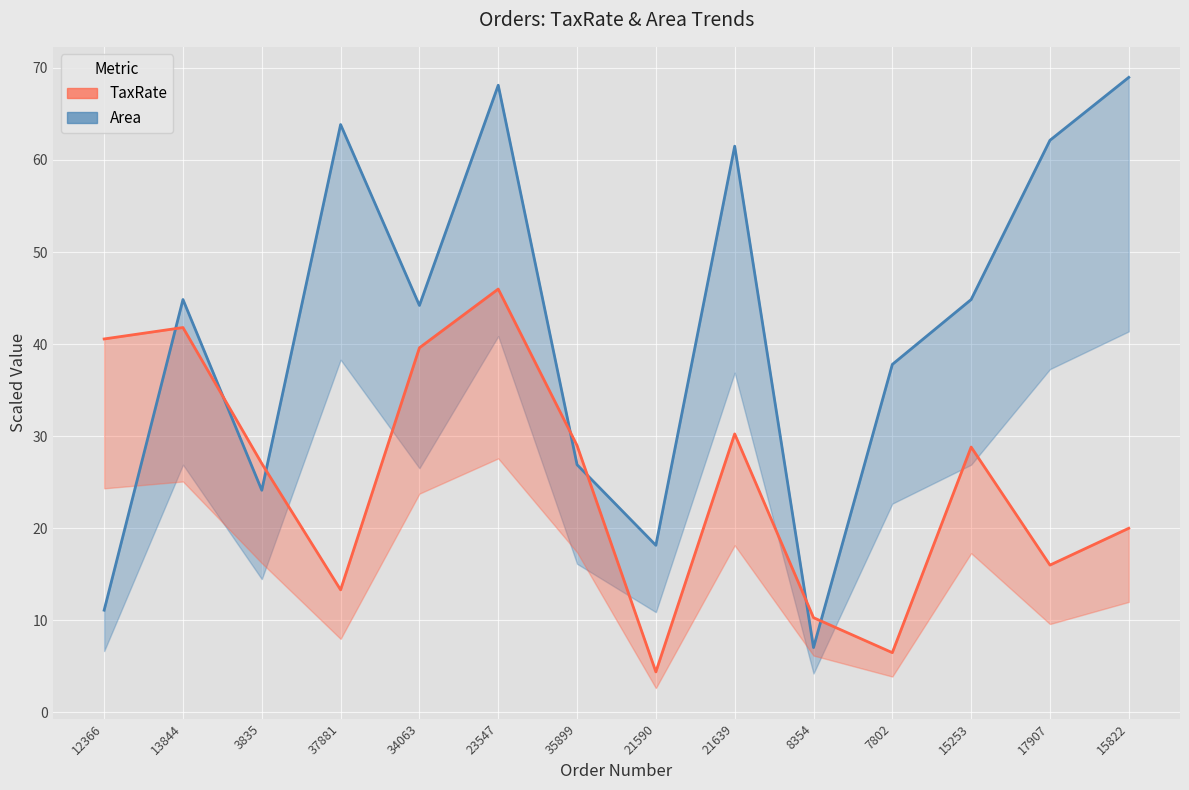

What is the value of the Area point at the 9th from the left?

61.5